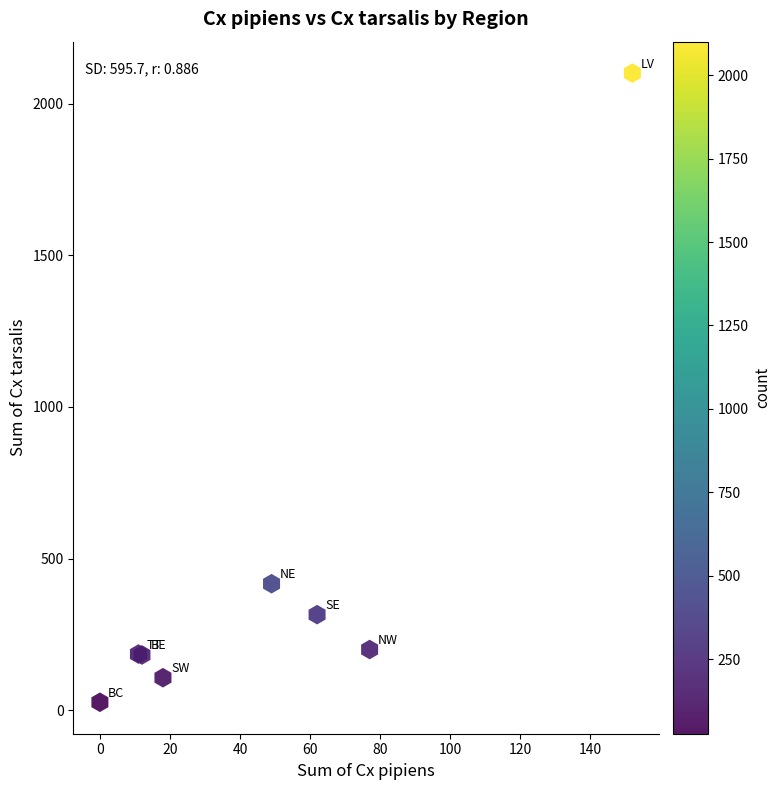

What Y value in the scatter plot is closest to 1063?

417